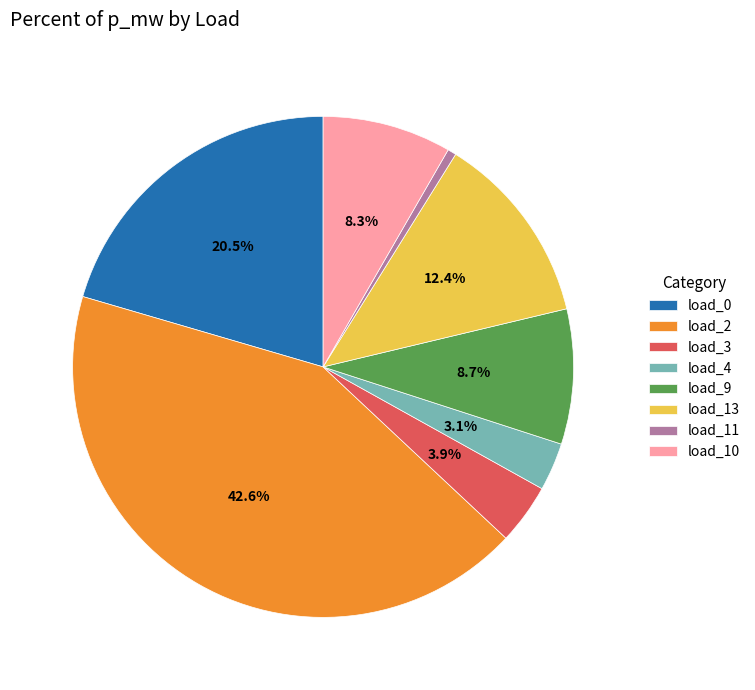

Which slice is the largest?

load_2